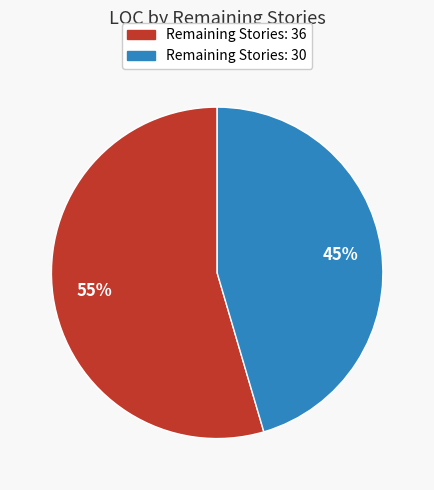

To the nearest percent, what is the average slice percentage?

50%